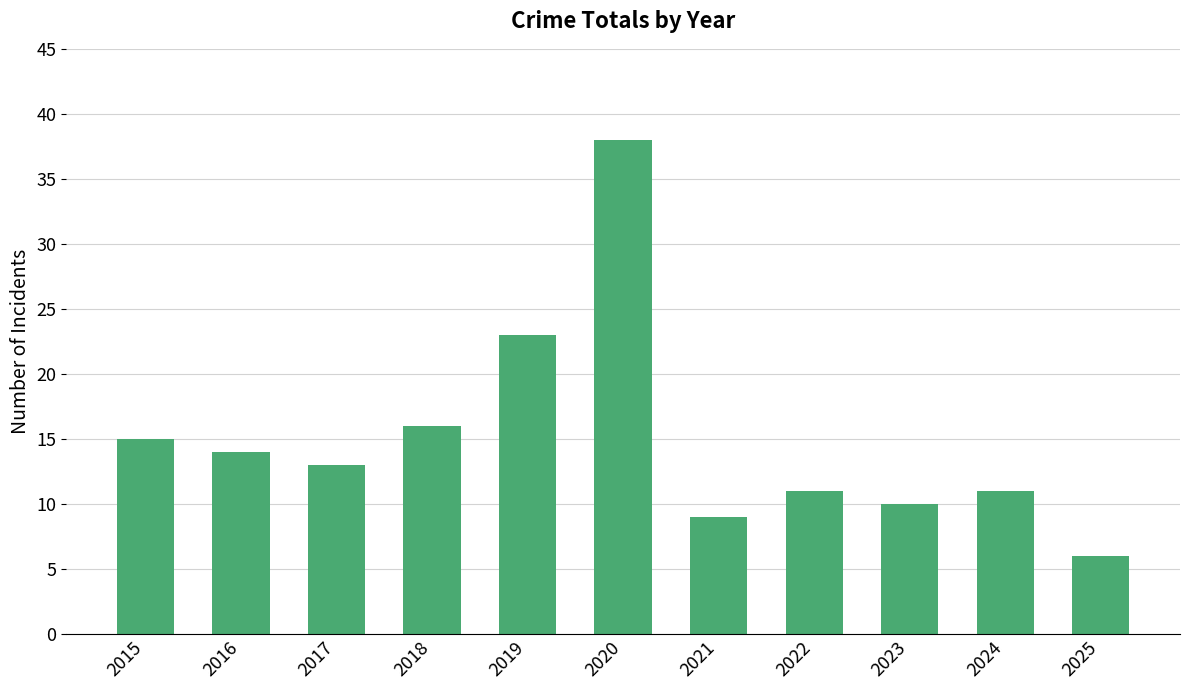

What is the average value?

15